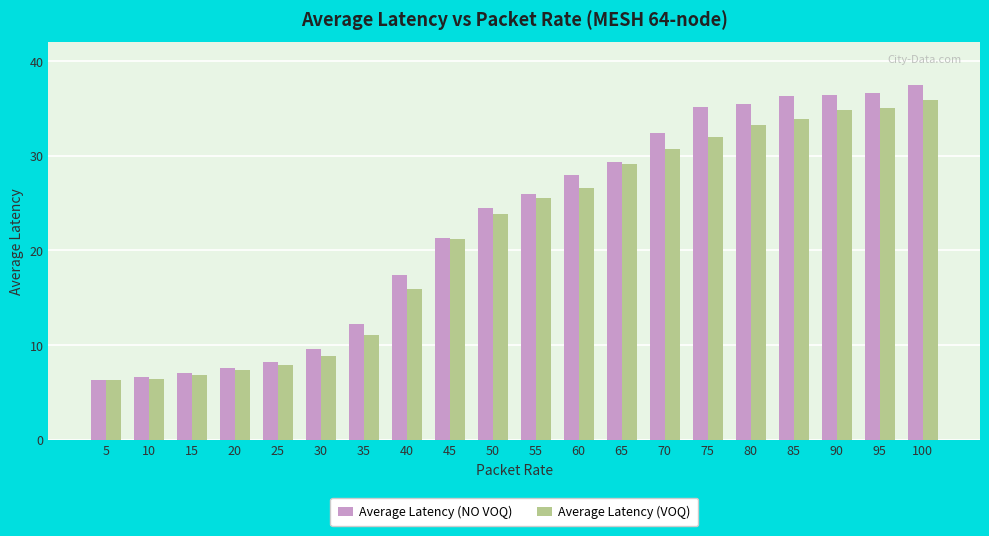

What is the value of the Average Latency (NO VOQ) bar at the 20th from the left?

37.4